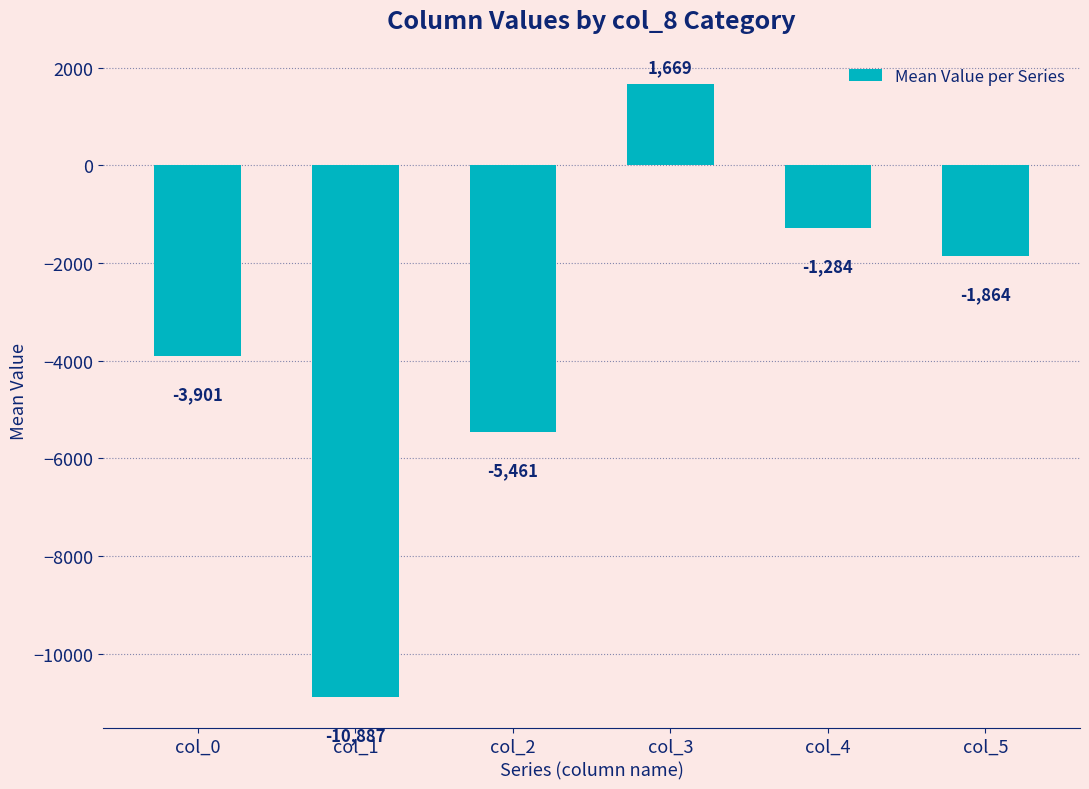

Rank the categories by value from lowest to highest.

col_1, col_2, col_0, col_5, col_4, col_3